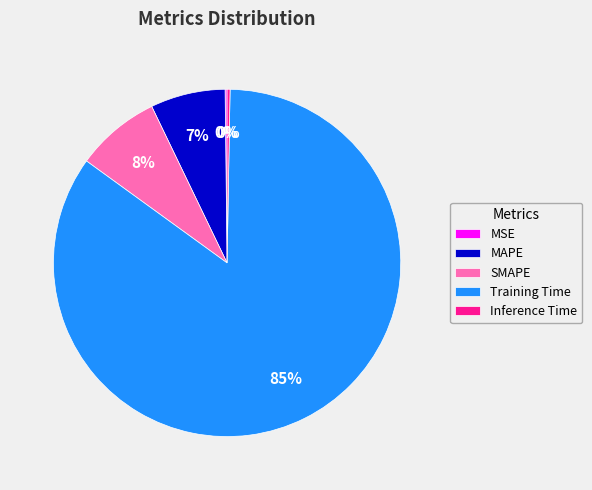

Is there any slice that represents more than half of the pie?

Yes